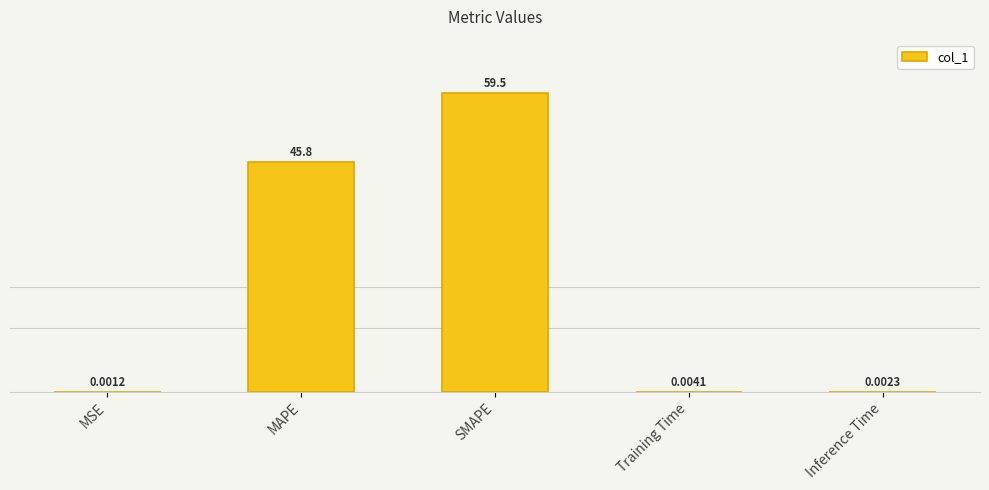

At which category does the chart reach its peak across all series?

SMAPE